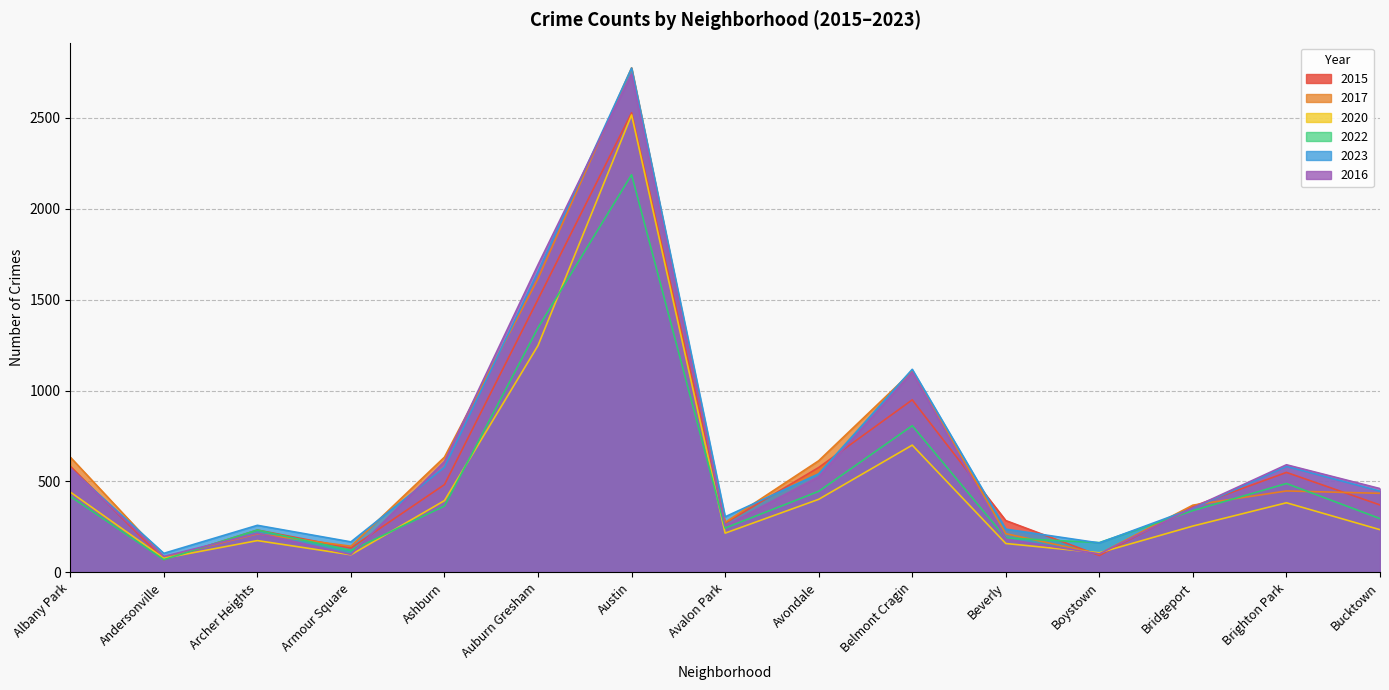

The value of 2017 at Austin is 3630. True or false?

False